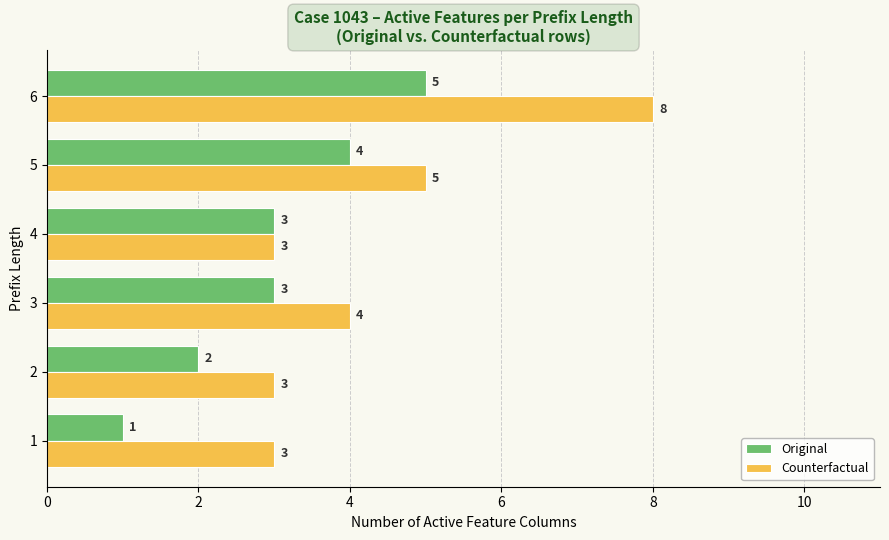

Rank the series by their average value, from lowest to highest.

Original, Counterfactual